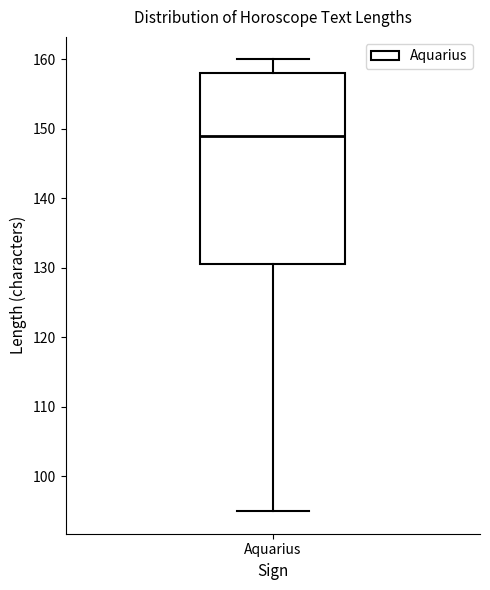

Transcribe this box plot: give where the median line is, the range the box spans, and where the two whiskers end, as read against the y-axis. The values are not printed on the chart, so give them approximately, as read against the axis.

median 149, box 131 to 158, whiskers 95 to 160